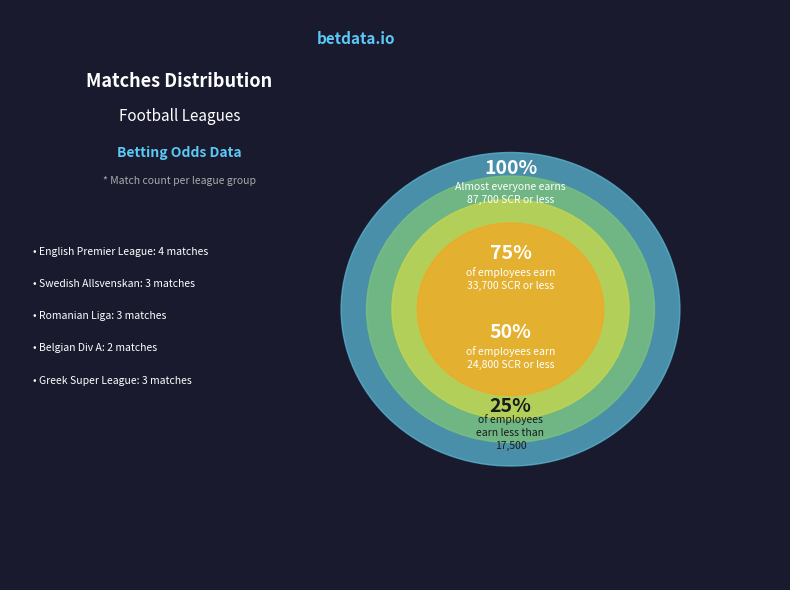

The English Premier League slice represents 43% of the pie. True or false?

False